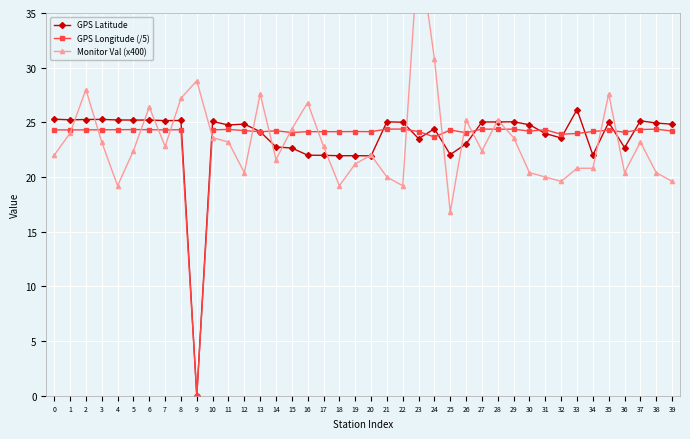

True or false: GPS Latitude has a value of 13.1 at 17.

False